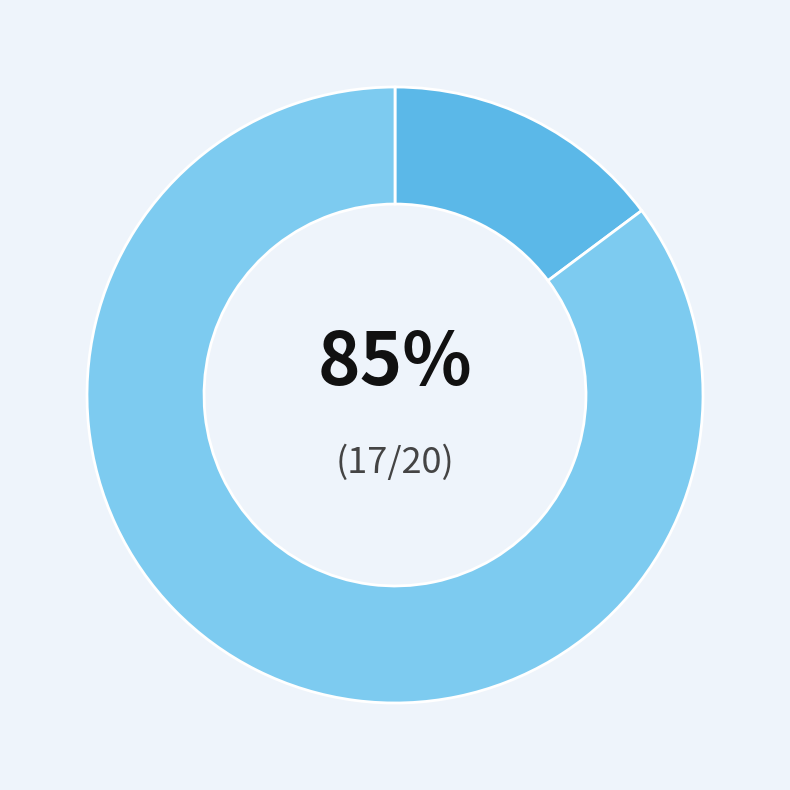

What percentage is the 游灵洞·涵容万物叹苍冥 slice, to the nearest percent?

85%